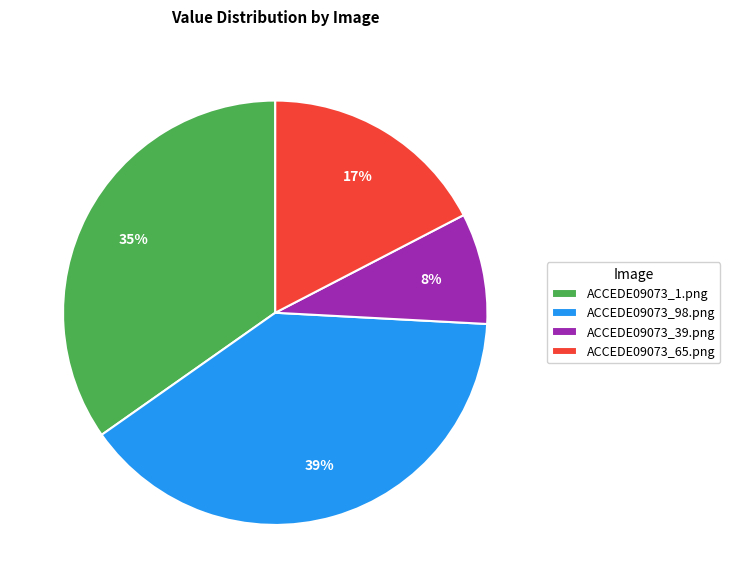

What is the smallest slice in the pie chart?

ACCEDE09073_39.png